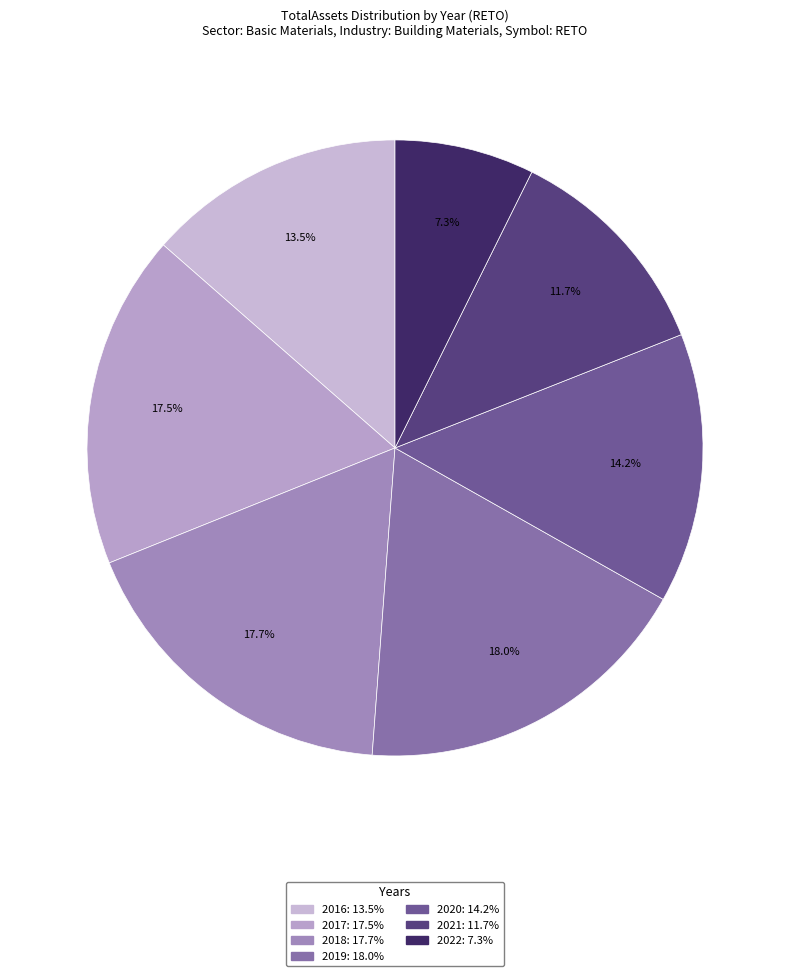

Is it true that 2021 is 12% of the pie?

True